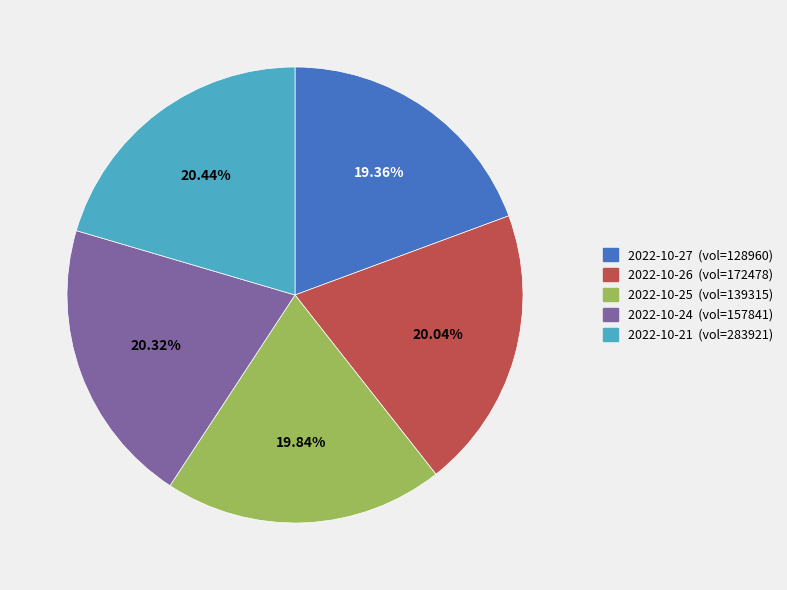

Combined, do 2022-10-26 (vol=172478) and 2022-10-21 (vol=283921) account for over 50%?

No